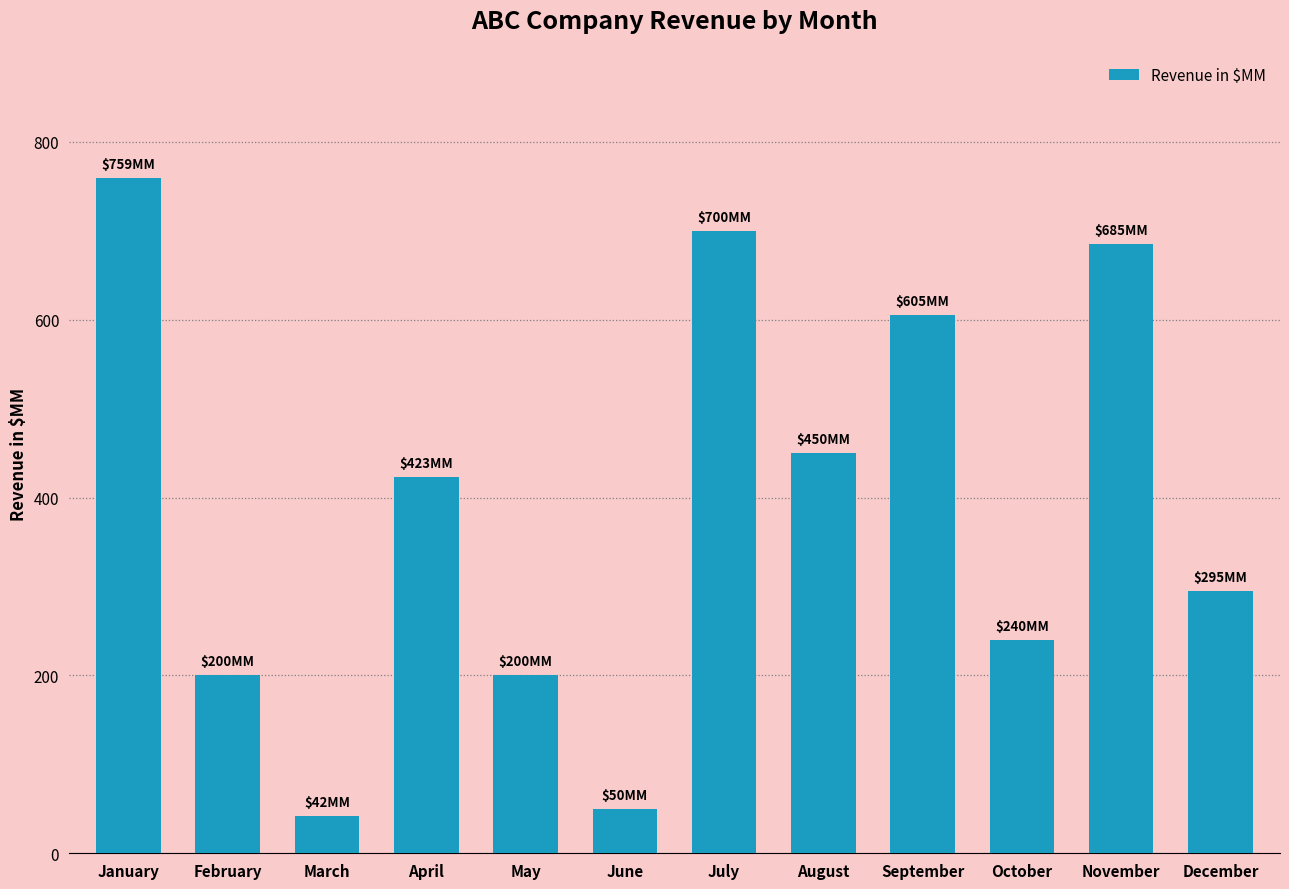

Between December and February, which is larger?

December